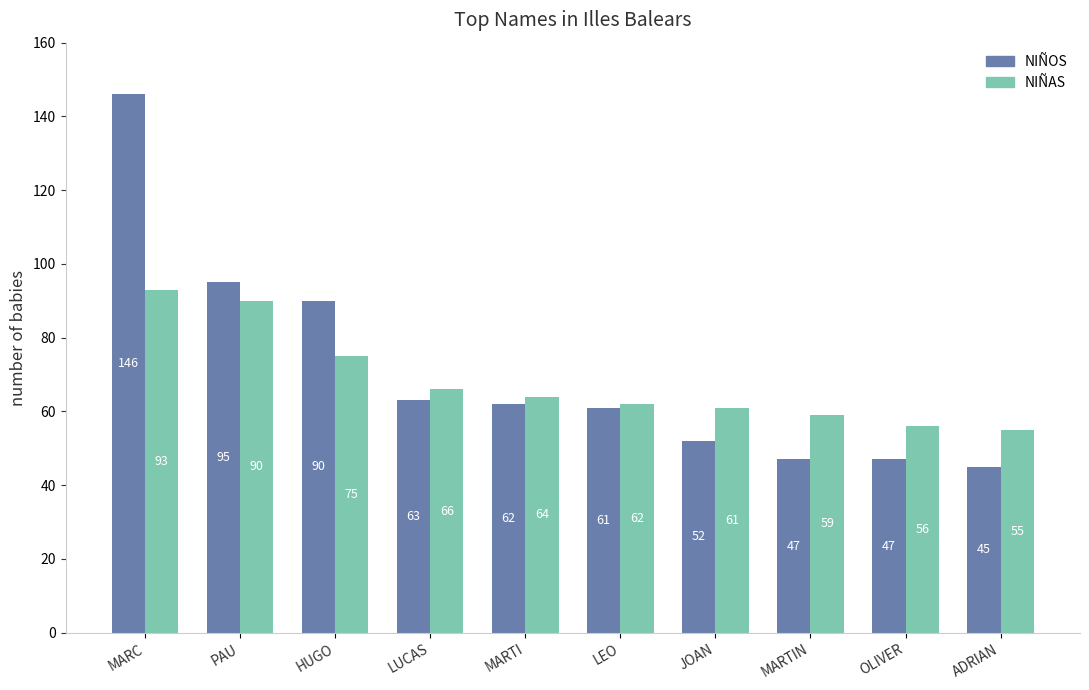

What is the total value across all series at MARTI?

126